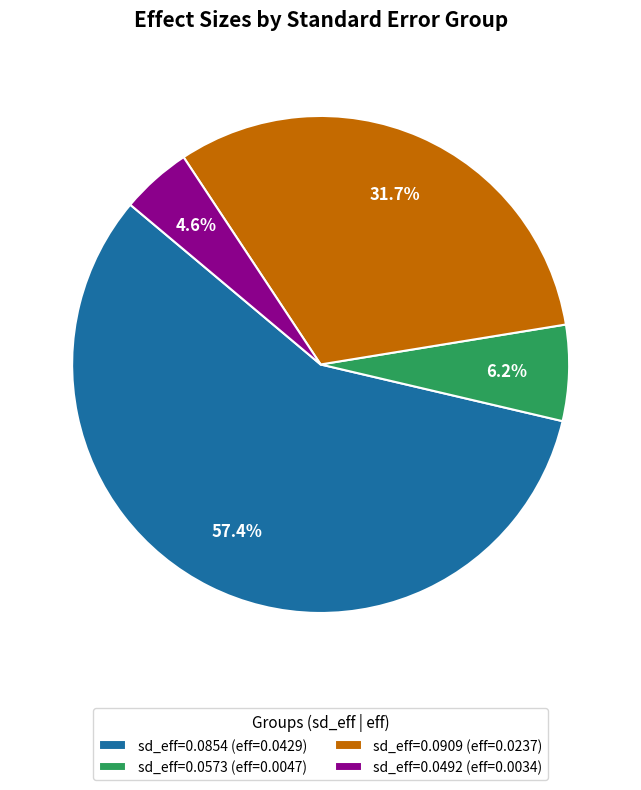

Which category has the smallest portion of the pie?

sd_eff=0.0492 (eff=0.0034)